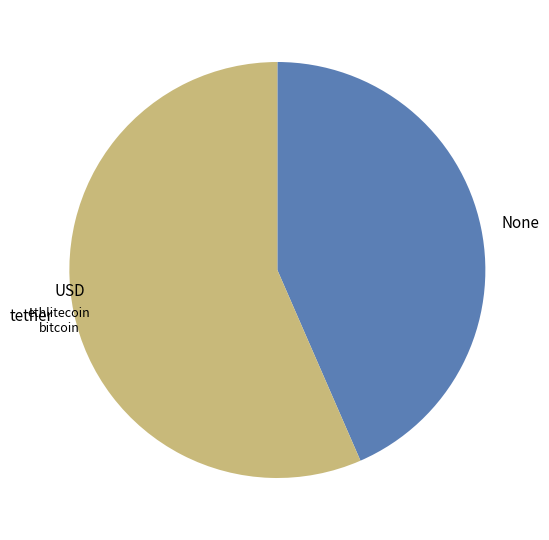

Which has a higher value, tether or None?

tether